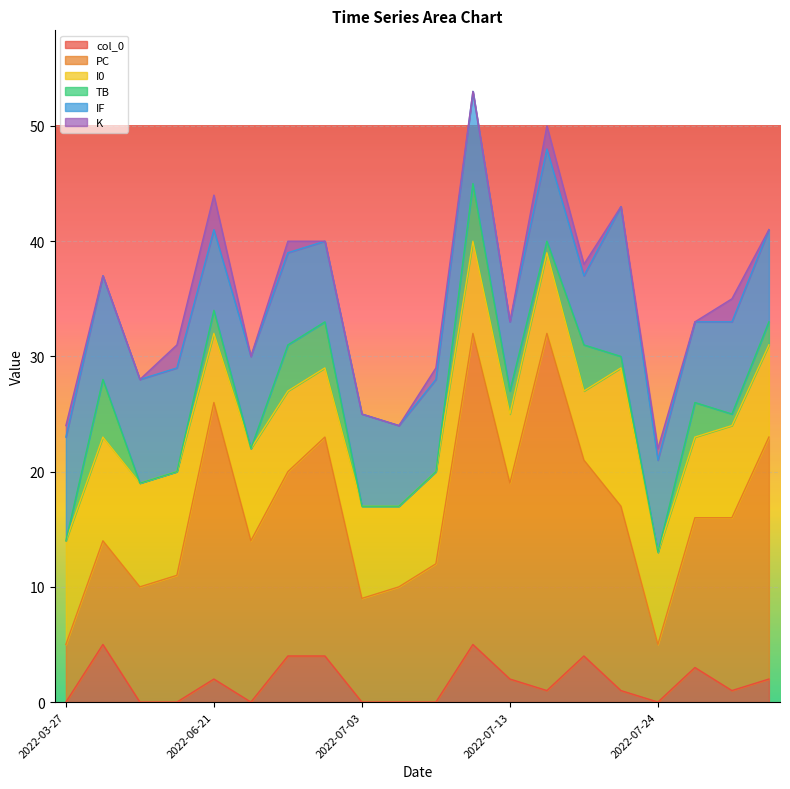

Does the chart display data point markers on the line(s)?

No